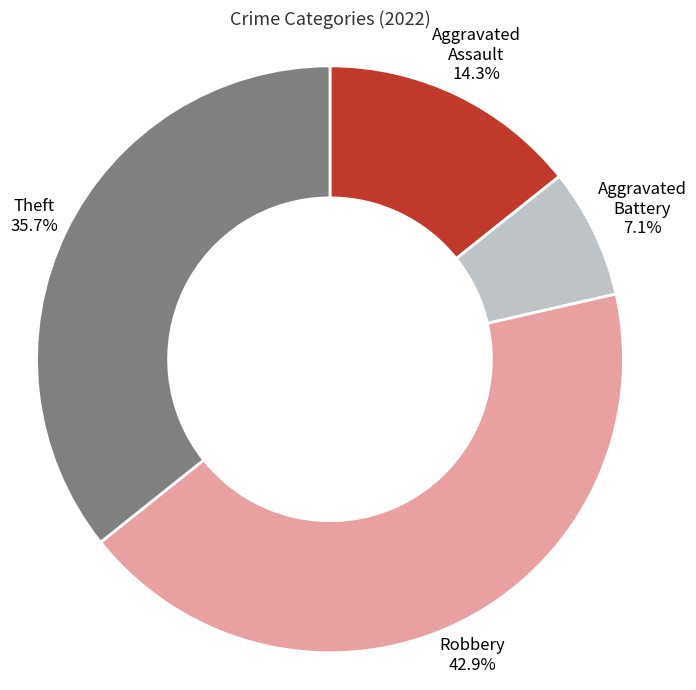

How many slices are in this pie chart?

4